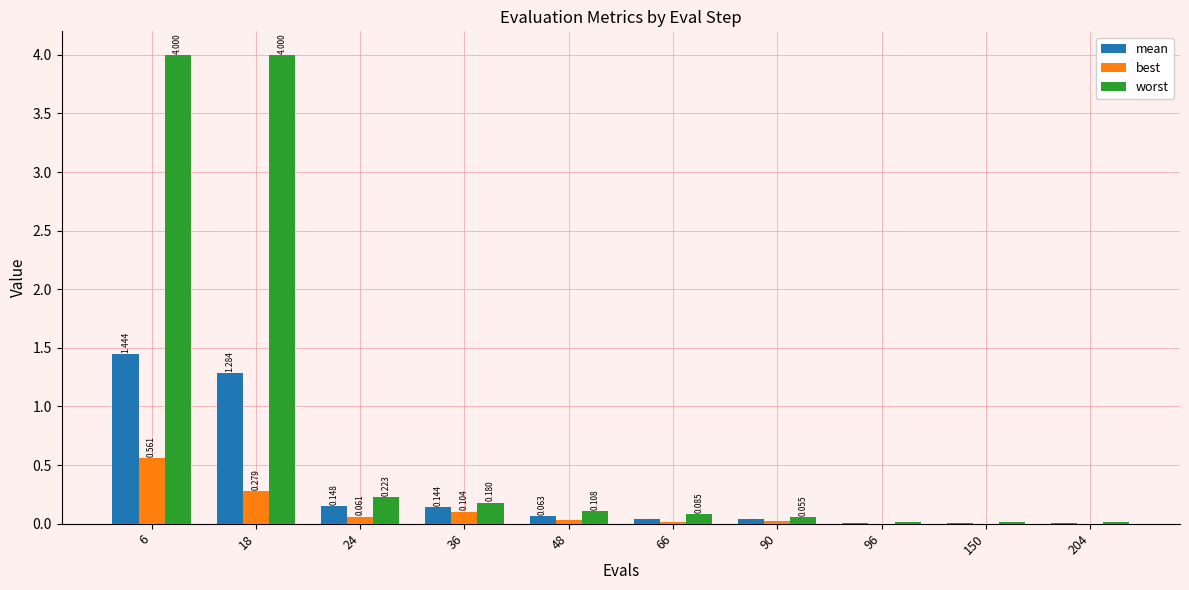

What is the value of the best bar at the 4th from the left?

0.1